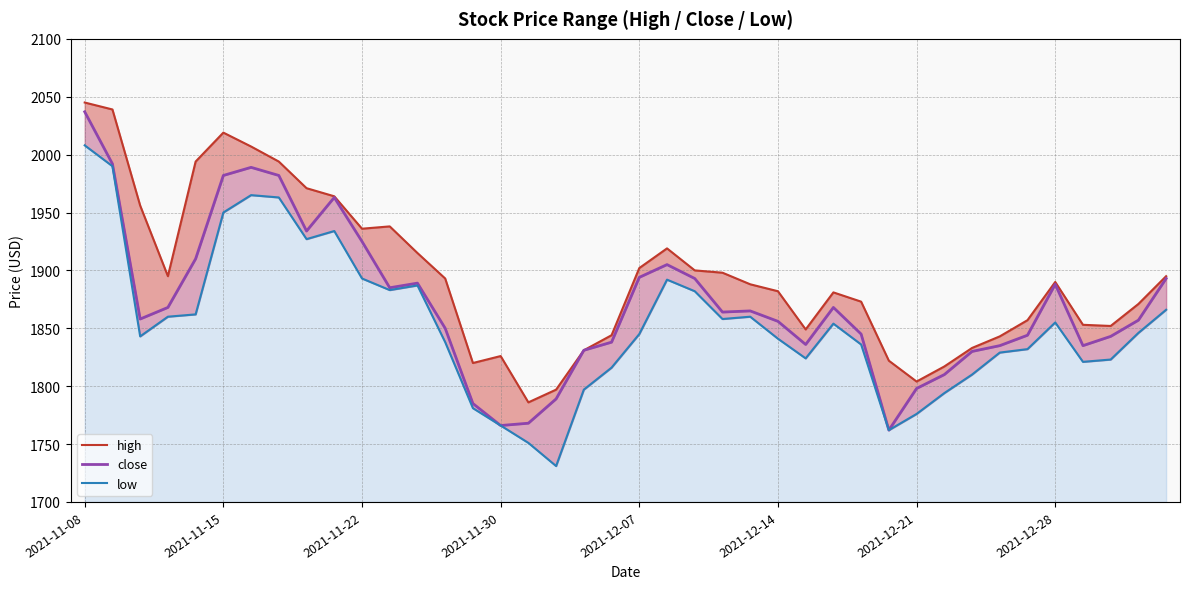

True or false: close and low intersect in this chart.

False